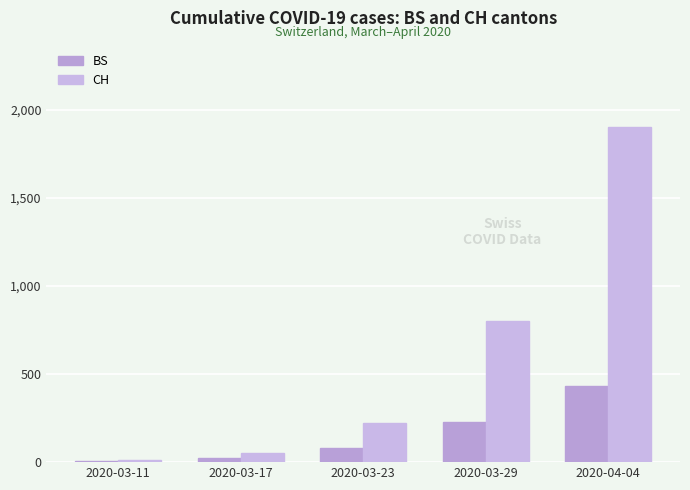

Does the chart contain stacked bars?

No